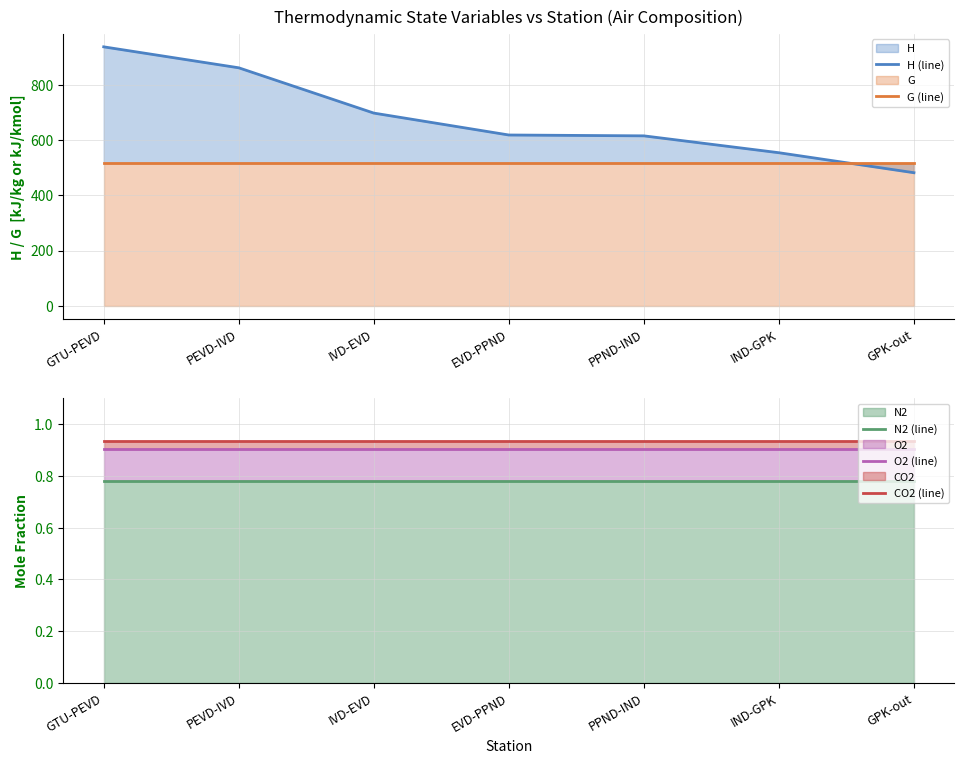

Which series has the widest spread of values?

H (line)